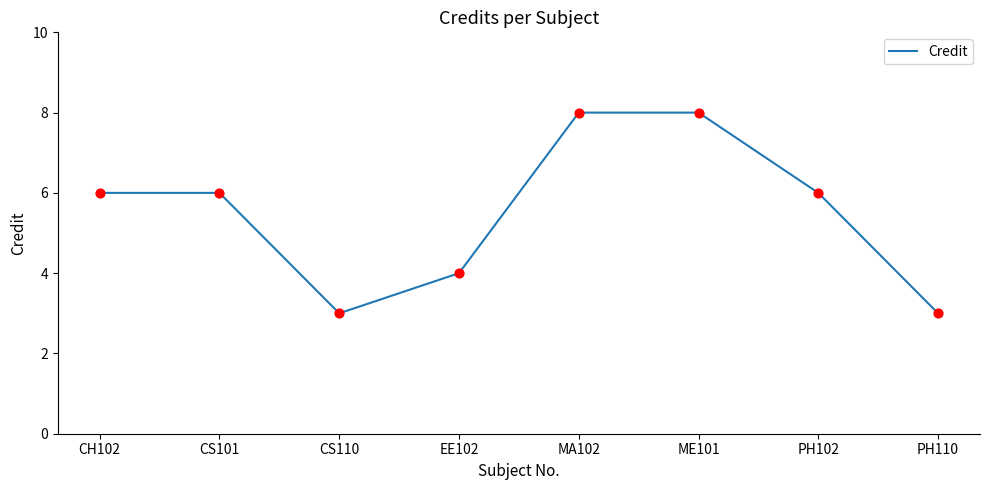

Approximately how many times larger is the value at MA102 compared to CS110?

2.7